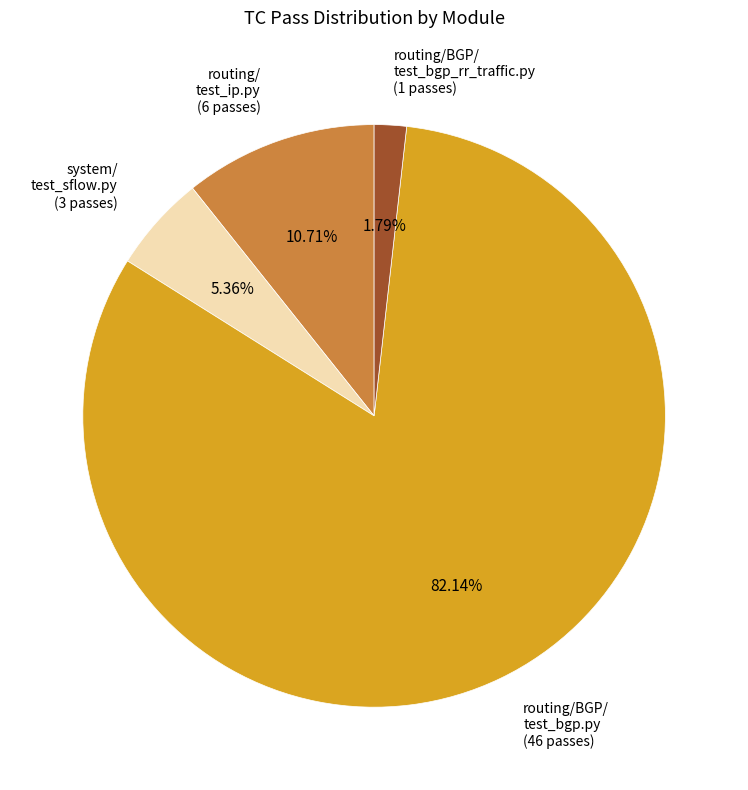

How many segments does this pie chart have?

4